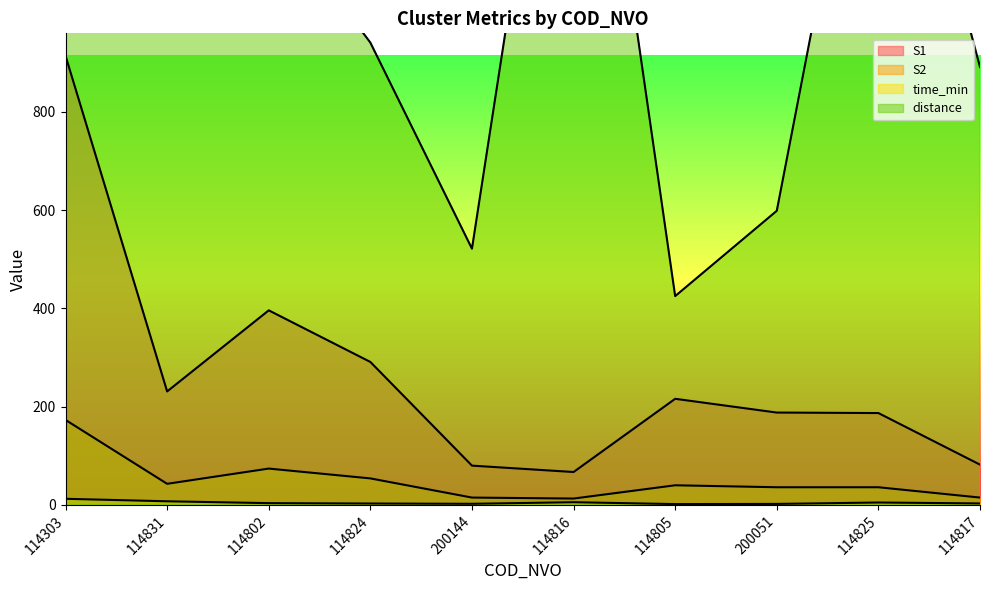

The value of S2 at 114805 is 40.0. True or false?

True